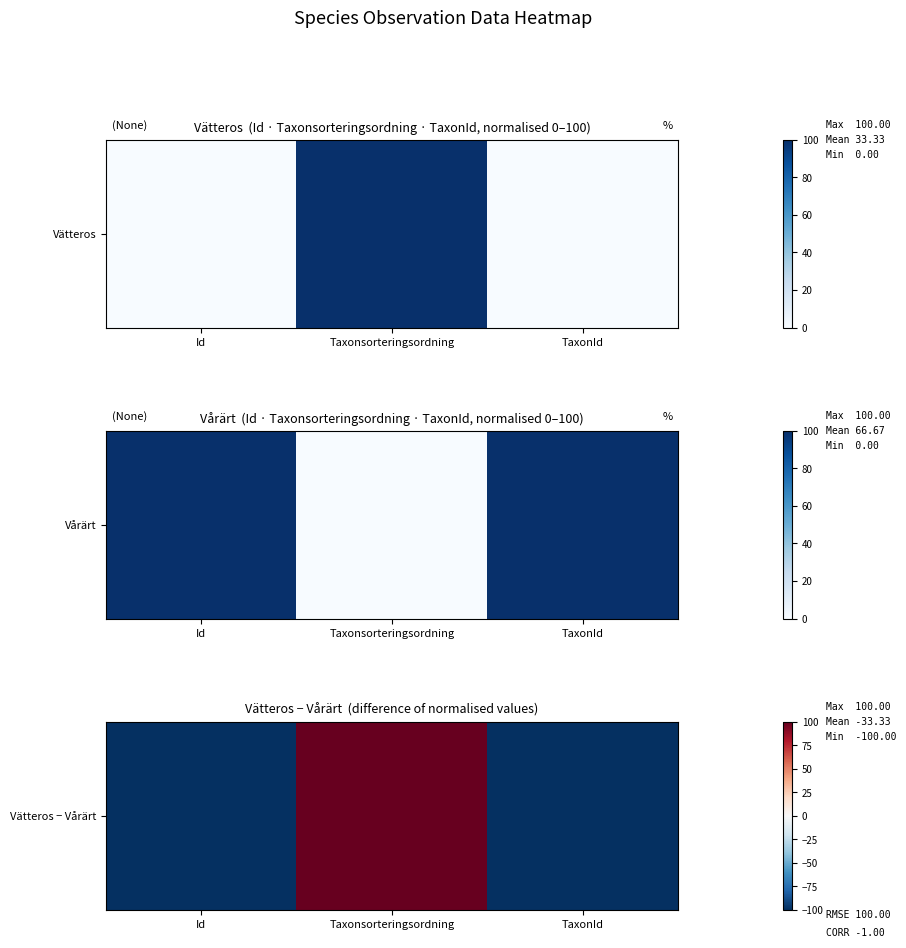

What is the change in value from Id to Taxonsorteringsordning?

+200